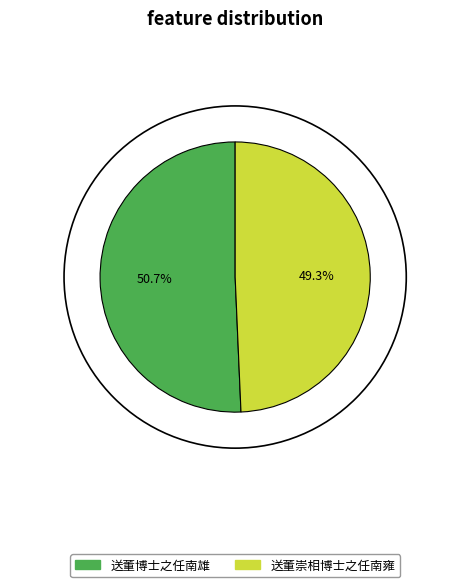

To the nearest percent, what is the difference between the largest and smallest slice percentages?

1%